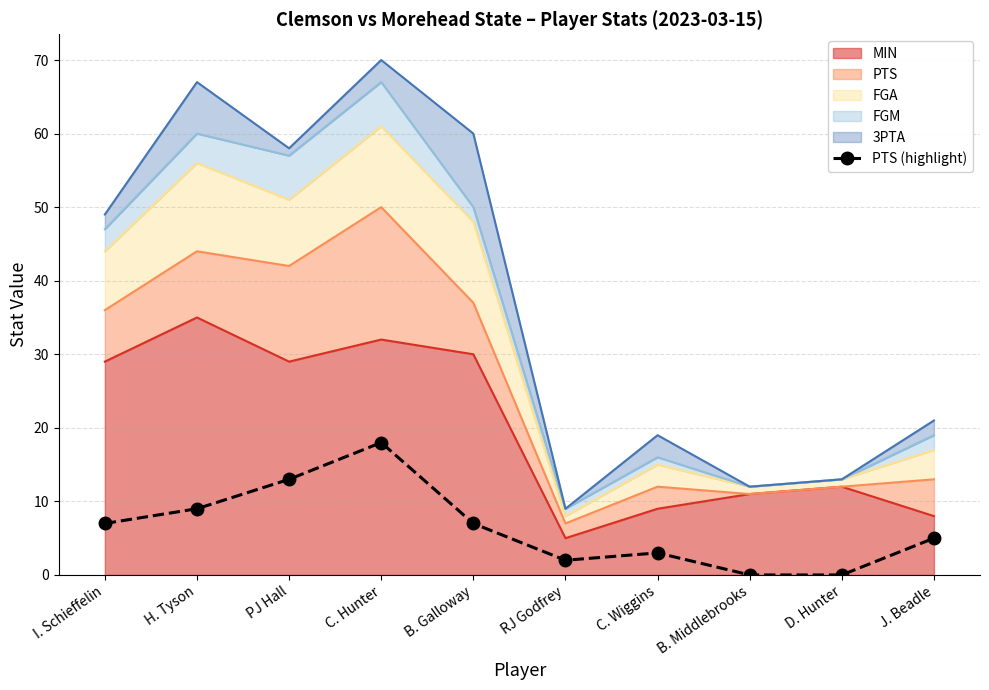

List the labels in order of value, smallest first.

B. Middlebrooks, D. Hunter, RJ Godfrey, C. Wiggins, J. Beadle, I. Schieffelin, B. Galloway, H. Tyson, PJ Hall, C. Hunter